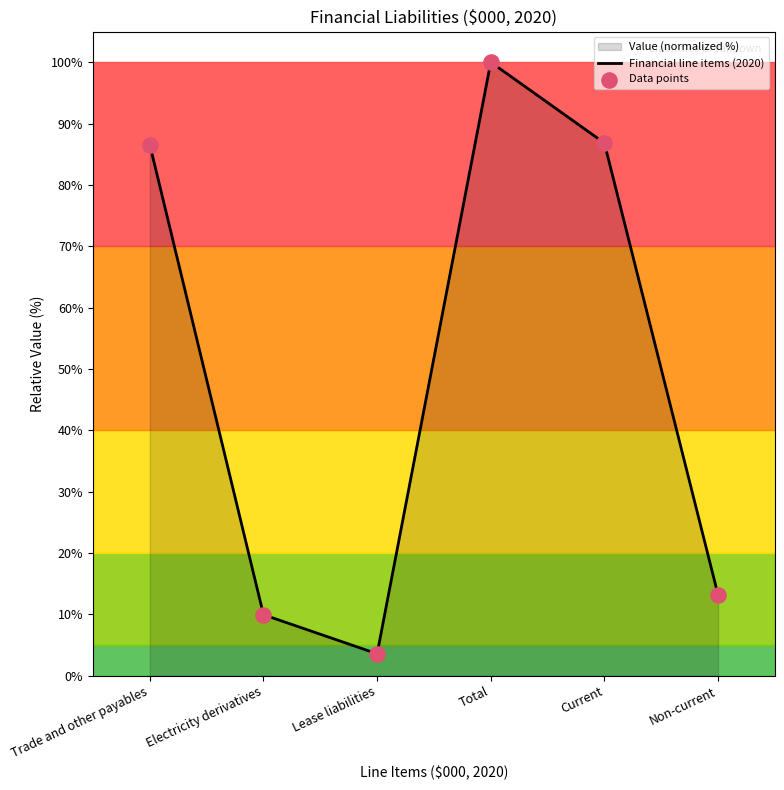

What is the sum of the values at Total and Electricity derivatives?

109.9